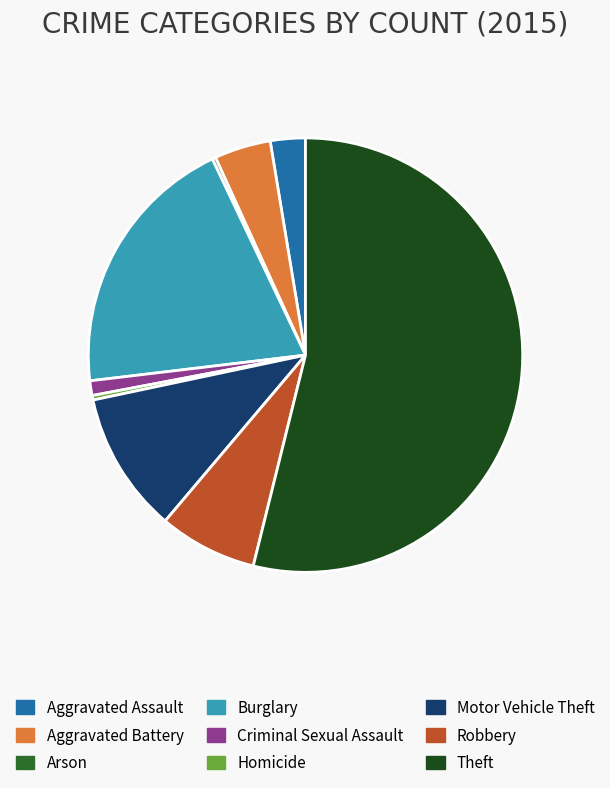

Which slice is the largest?

Theft